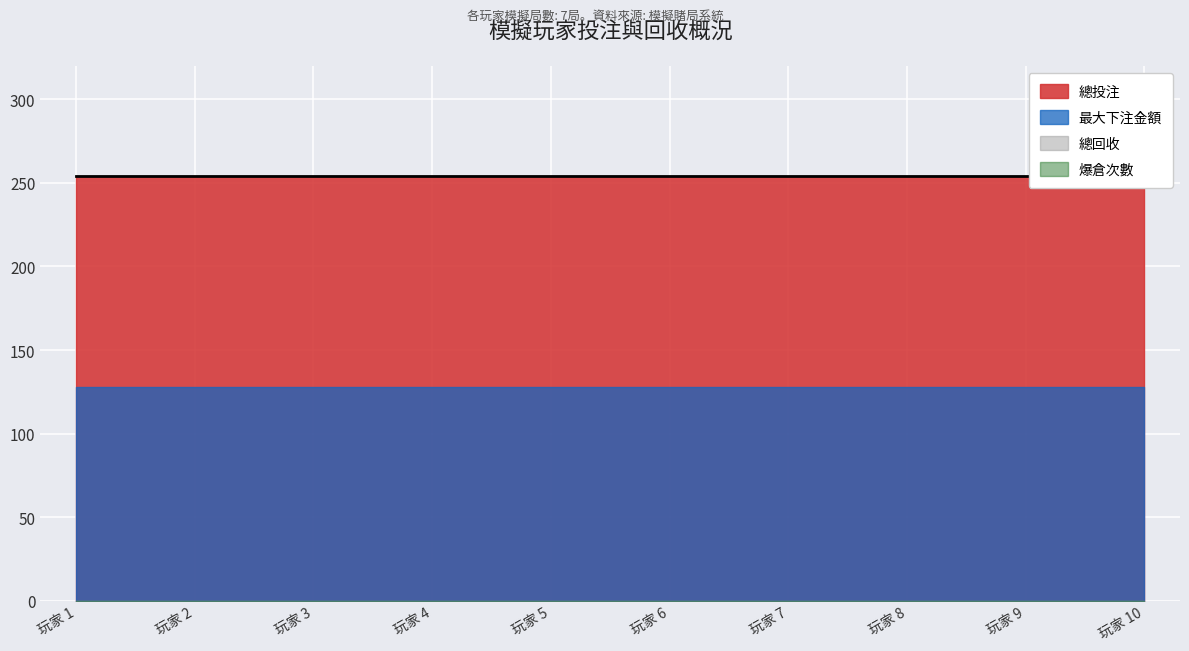

Reading left to right, transcribe all the data shown in this chart.

總投注: 254	254	254	254	254	254	254	254	254	254
總回收: 0	0	0	0	0	0	0	0	0	0
最大下注金額: 128	128	128	128	128	128	128	128	128	128
爆倉次數: 0	0	0	0	0	0	0	0	0	0